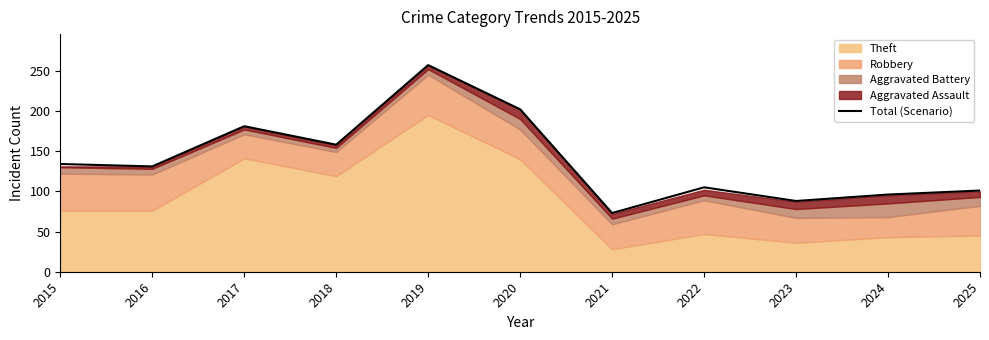

How many values are below 131?

5